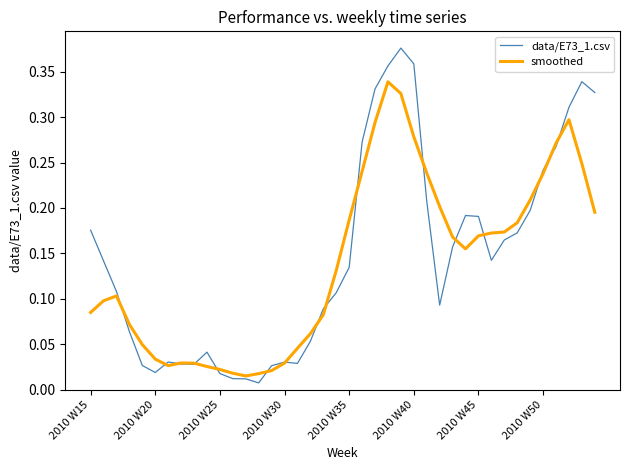

What are all the series names shown in the legend?

data/E73_1.csv, smoothed